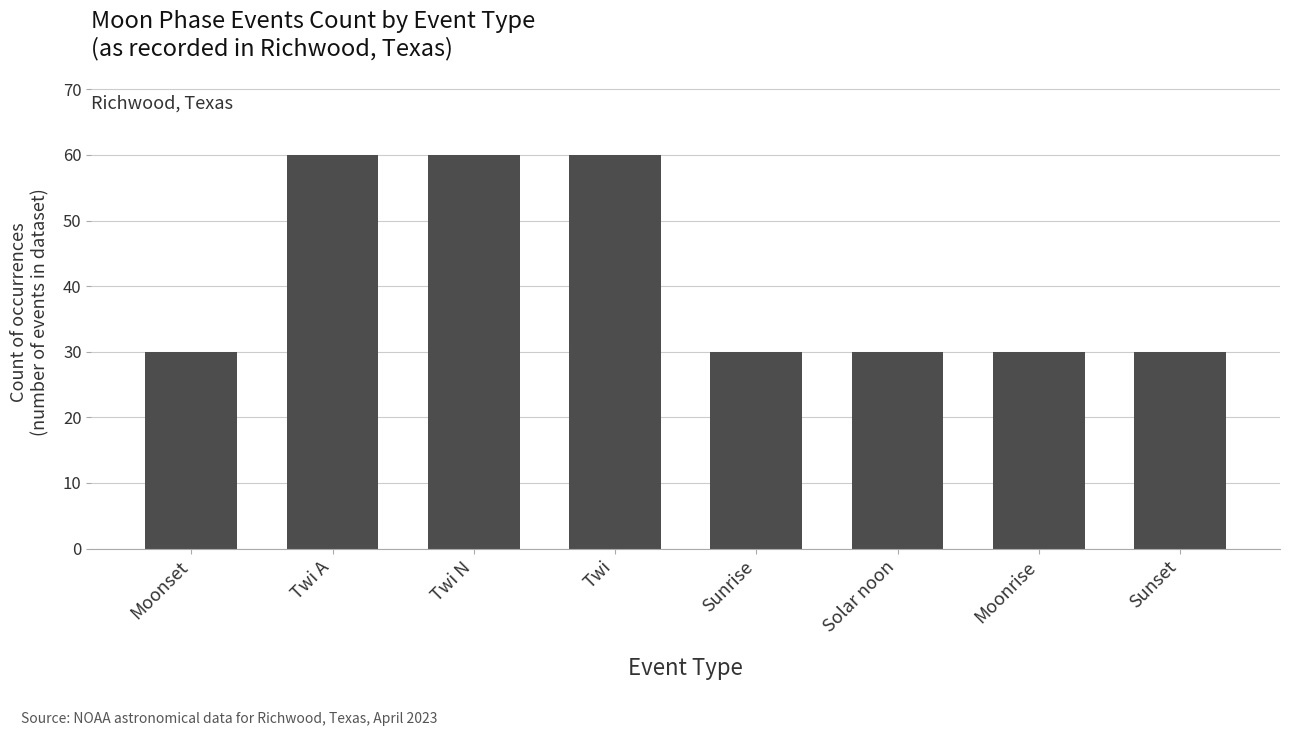

Which has a higher value, Twi or Sunrise?

Twi